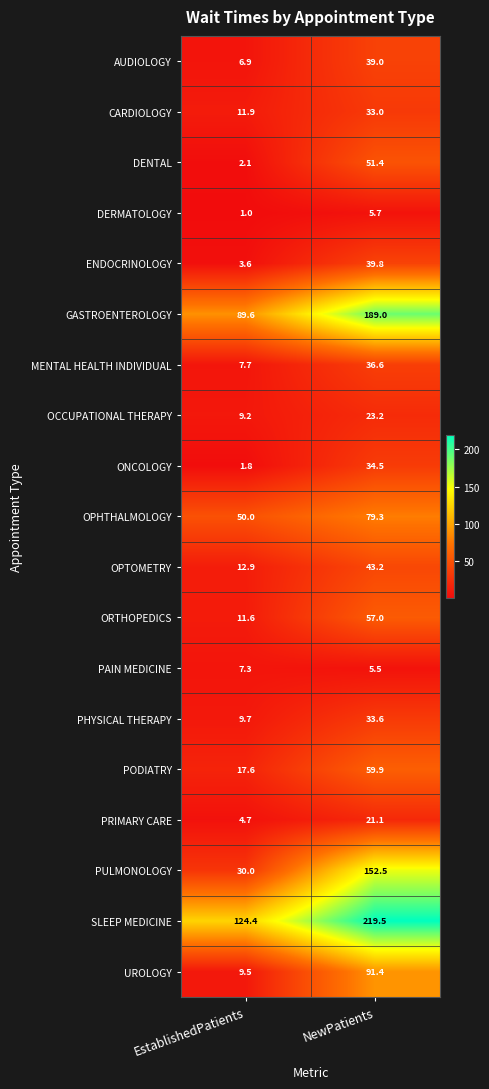

What is the approximate value of AUDIOLOGY at EstablishedPatients?

6.9